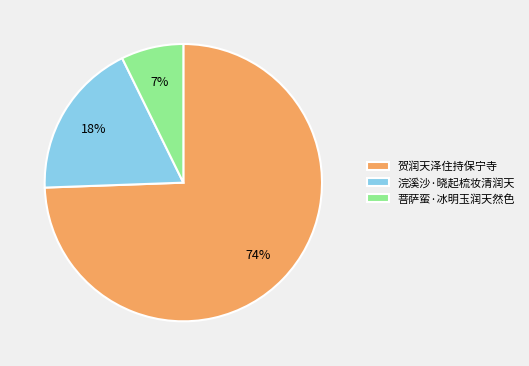

What is the largest slice in the pie chart?

贺润天泽住持保宁寺